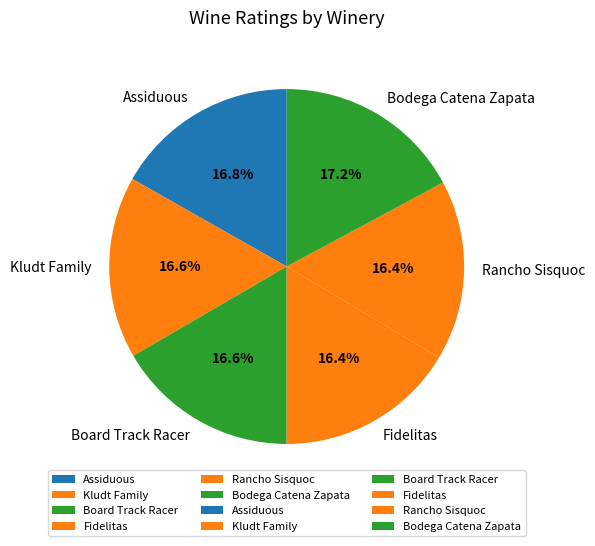

What portion of the pie excludes Assiduous?

83.2%